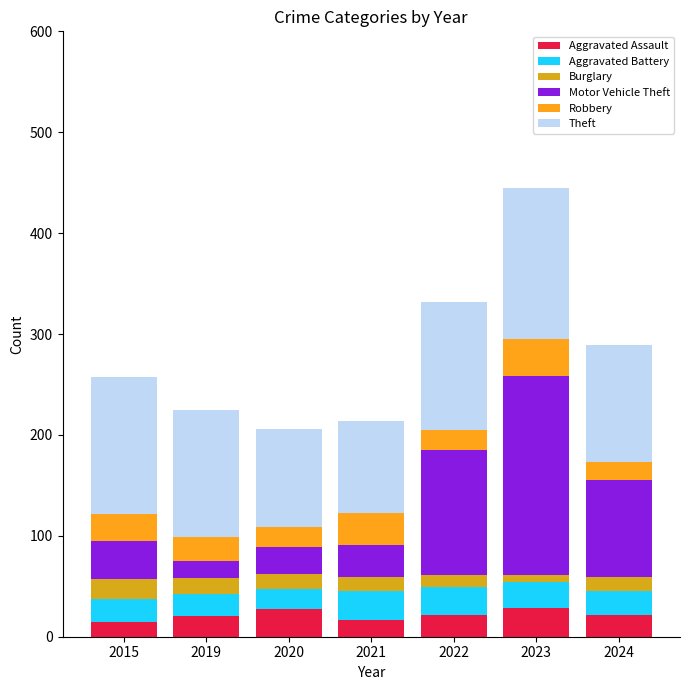

What is the total value across all series at 2015?

257